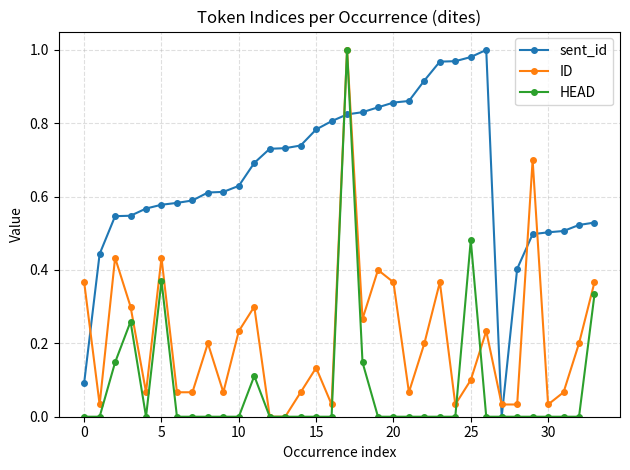

True or false: HEAD has more than 1 interior local peaks.

True